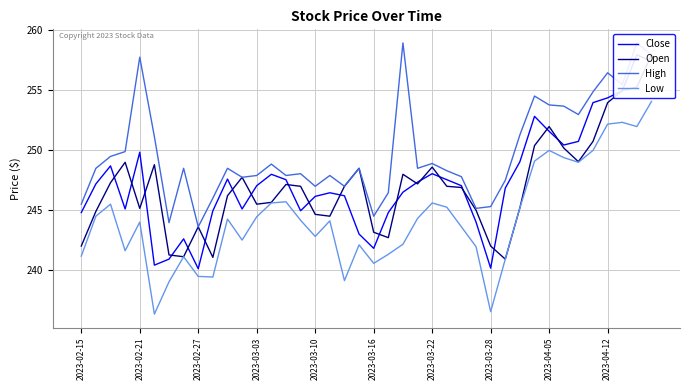

Which series has the largest range (max minus min)?

Close